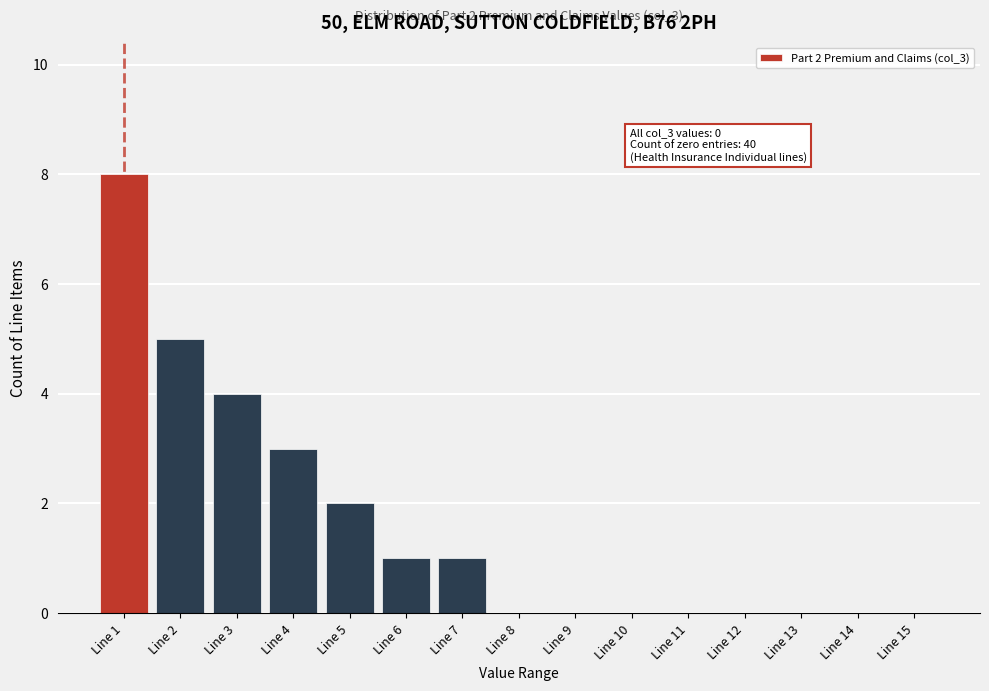

Reading right to left, what are all the values shown in this chart?

Line 15=0	Line 14=0	Line 13=0	Line 12=0	Line 11=0	Line 10=0	Line 9=0	Line 8=0	Line 7=1	Line 6=1	Line 5=2	Line 4=3	Line 3=4	Line 2=5	Line 1=8